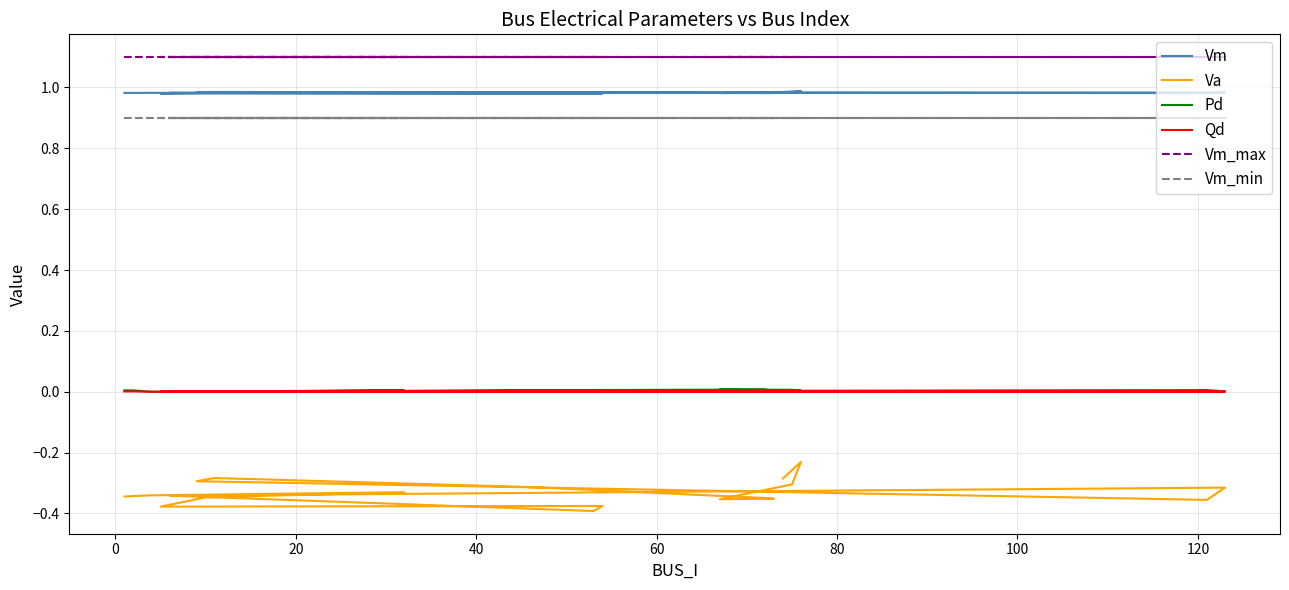

True or false: Qd has more than 0 points higher than both neighbors.

True